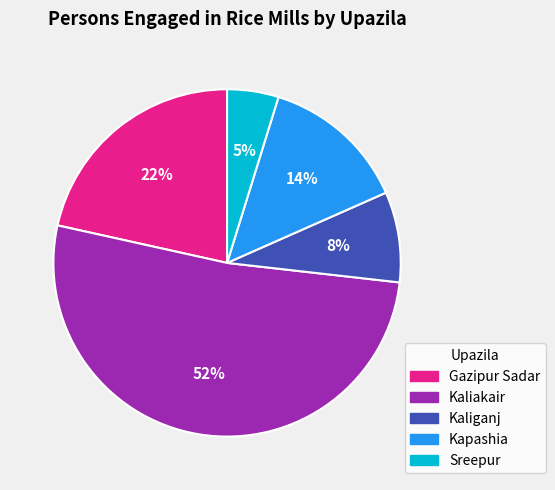

Which category has the biggest portion of the pie?

Kaliakair